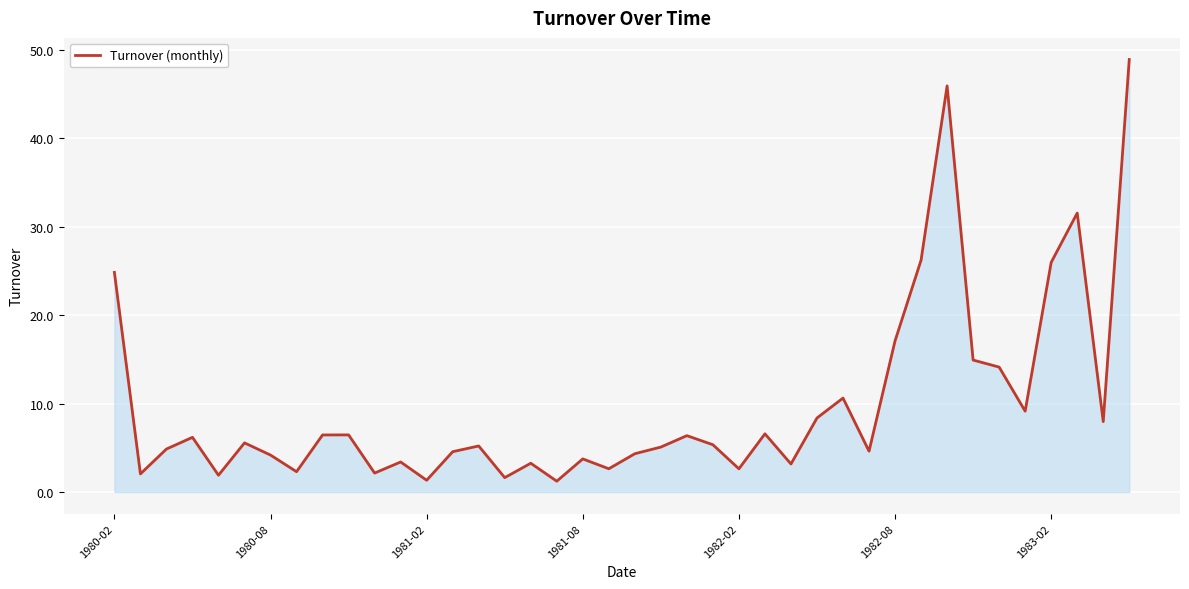

What is the smallest value displayed?

1.2